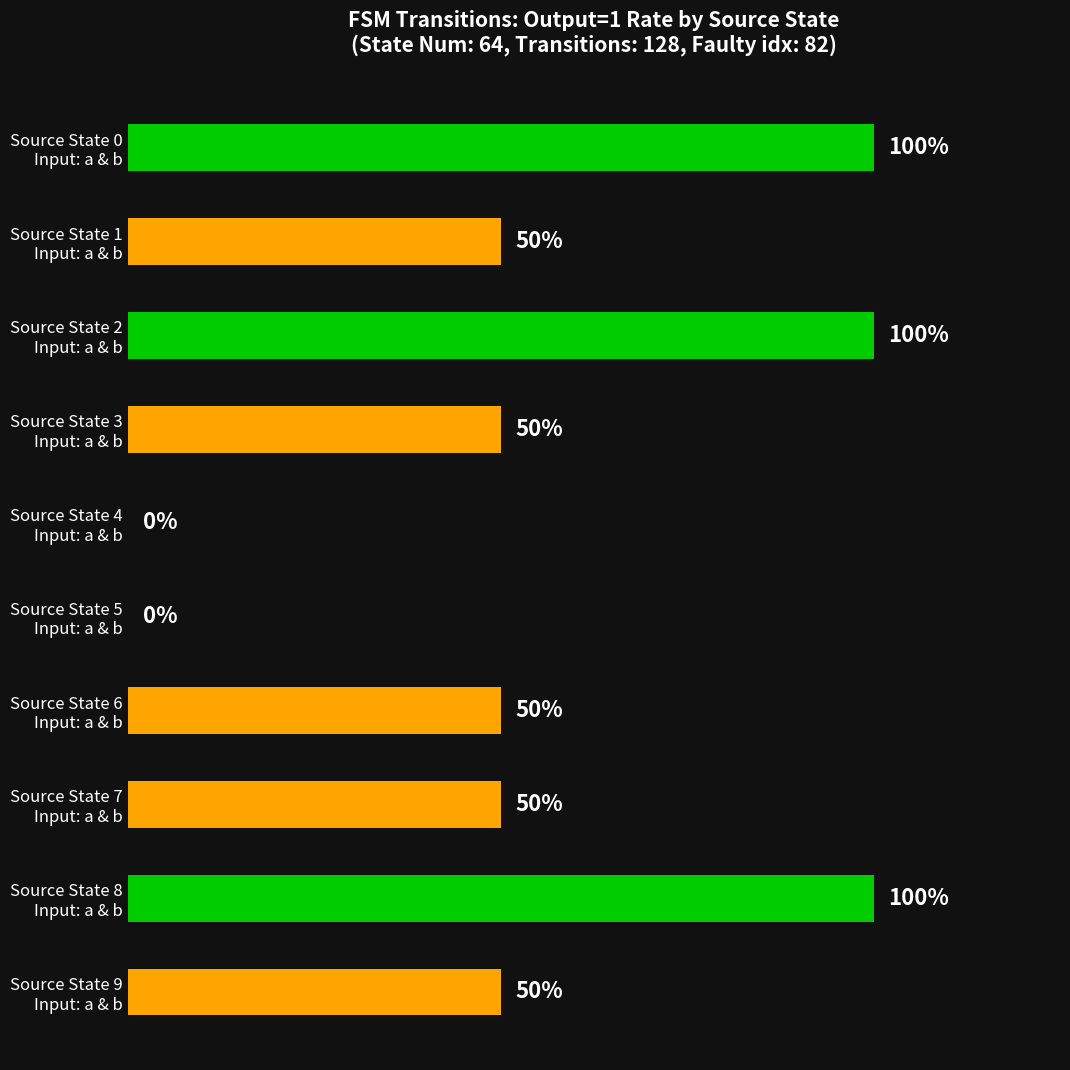

What is the greatest value displayed?

1.0